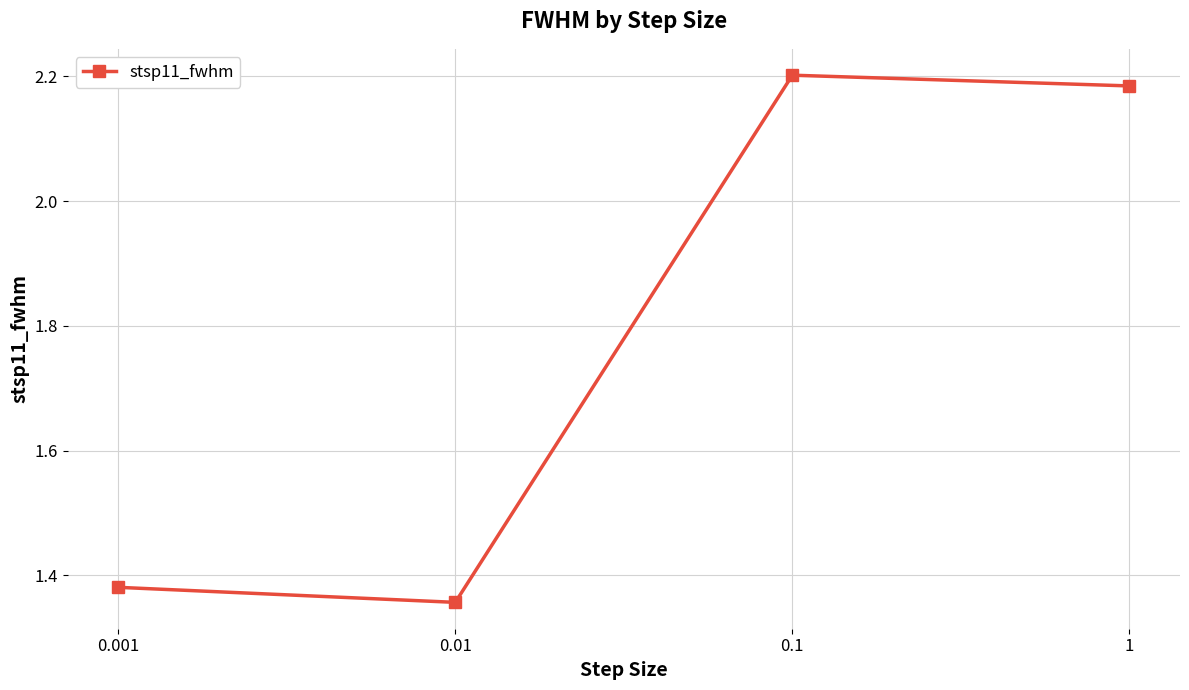

What is the difference between the values at 1 and 0.001?

0.8